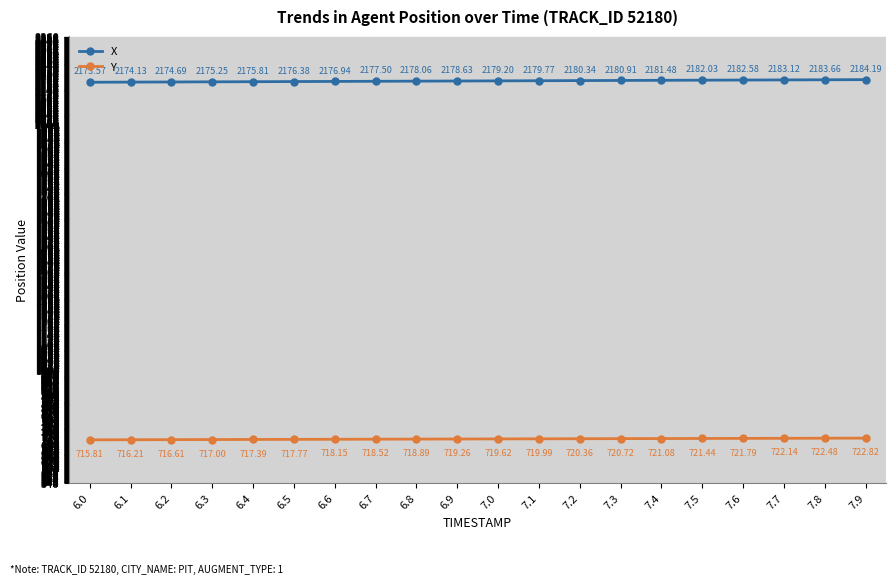

What is the total value across all series at 7.6?

2904.4